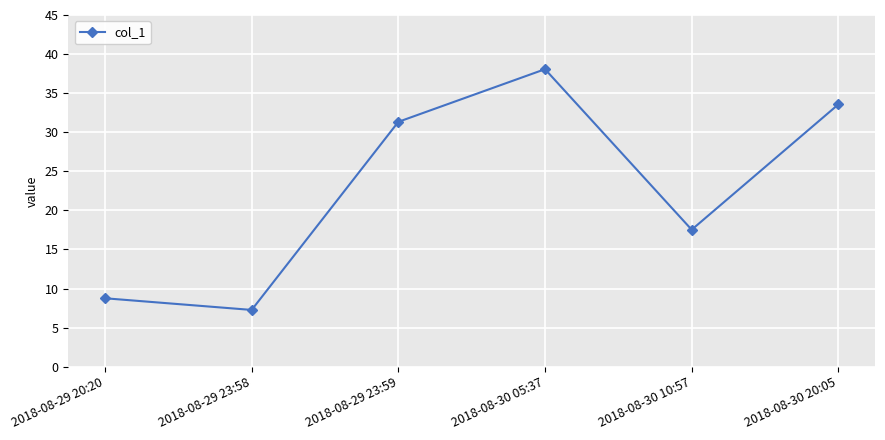

True or false: the data shows 10.1 at 2018-08-30 10:57.

False